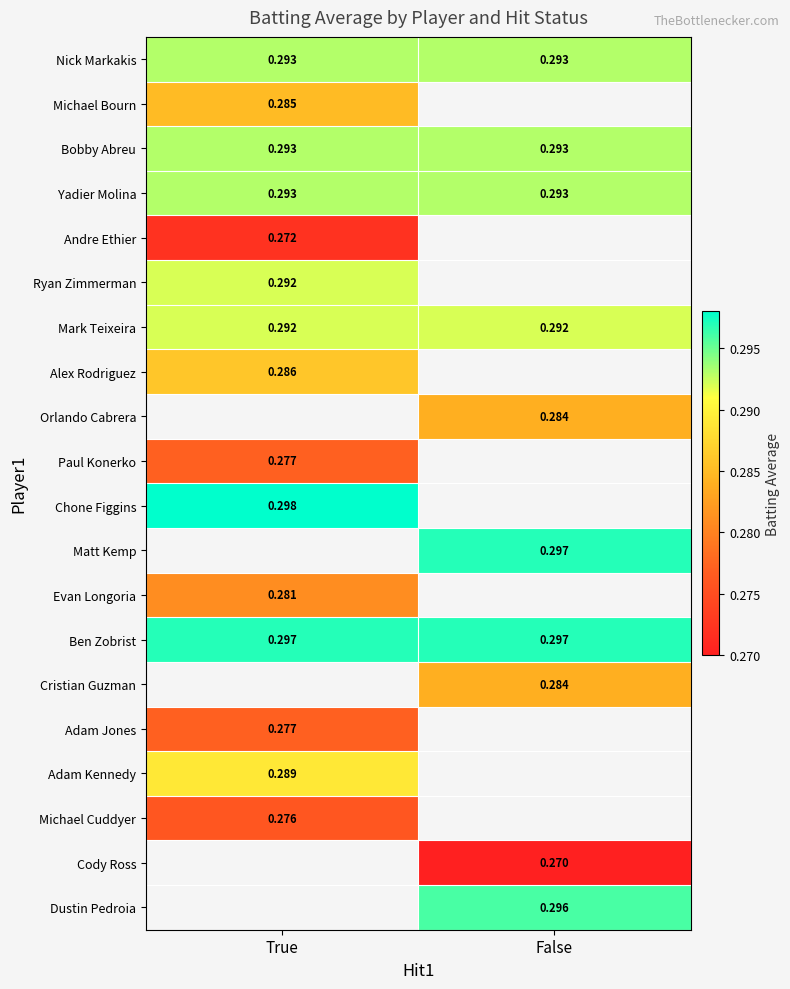

Count the number of categories in the chart.

2